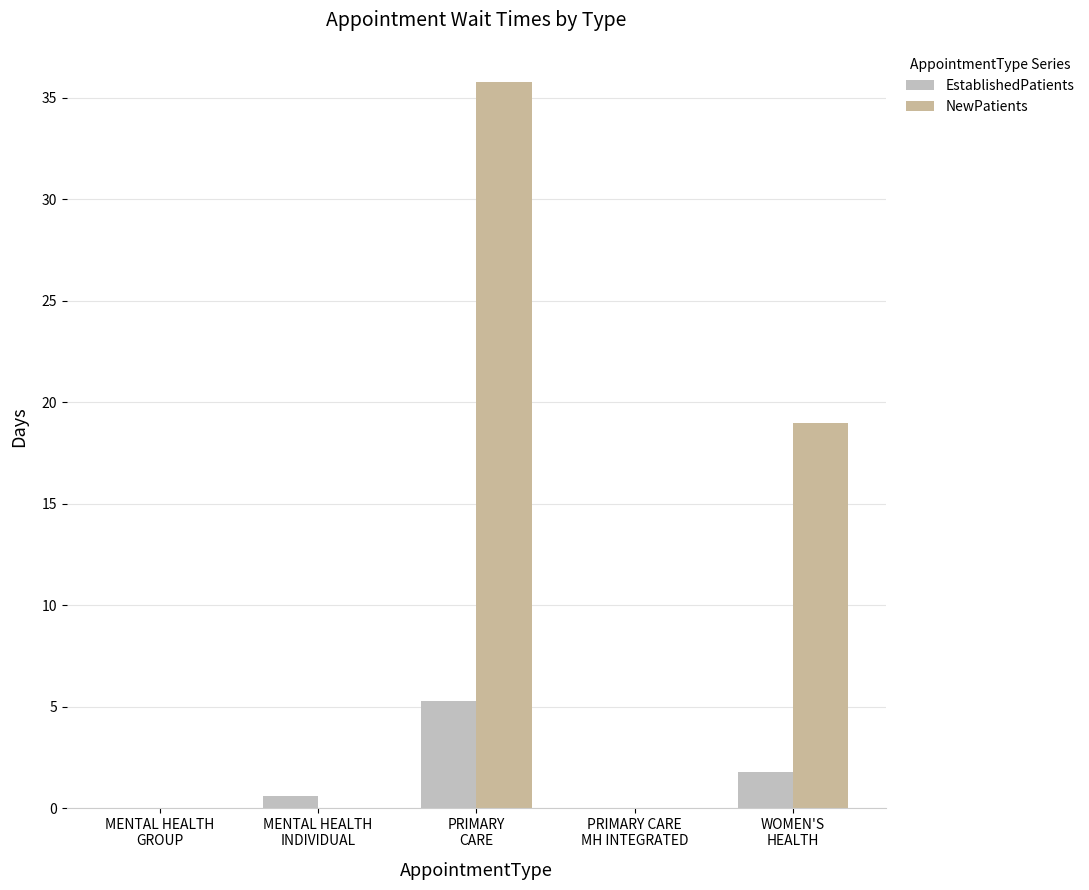

Rank the series by their maximum value, from highest to lowest.

NewPatients, EstablishedPatients